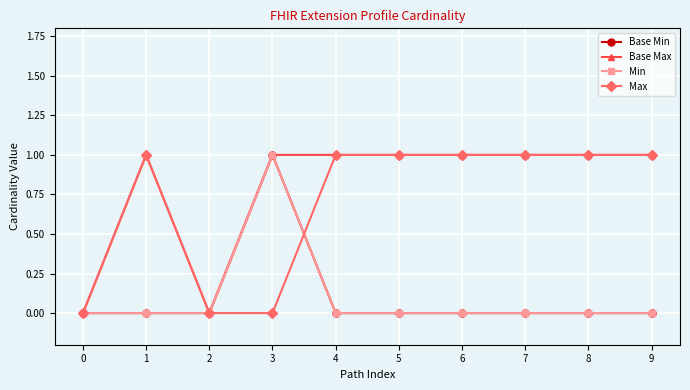

At which category does Base Max reach its first local peak?

1